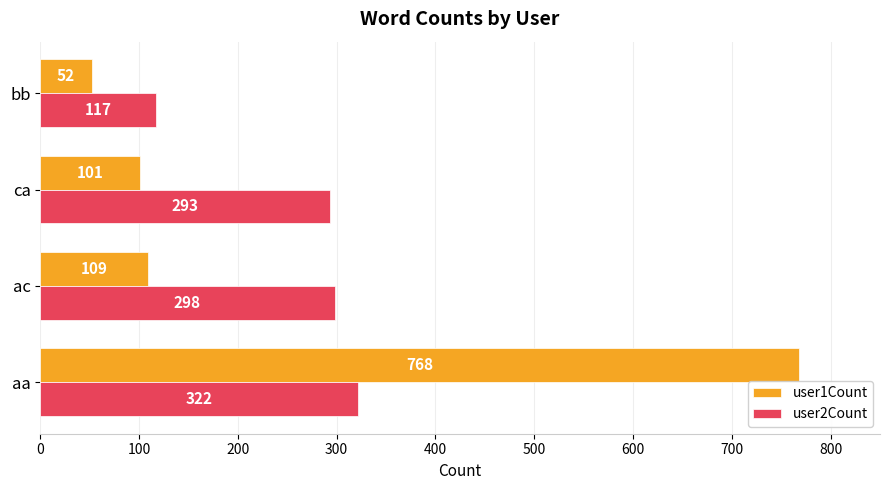

What are all the series names shown in the legend?

user1Count, user2Count